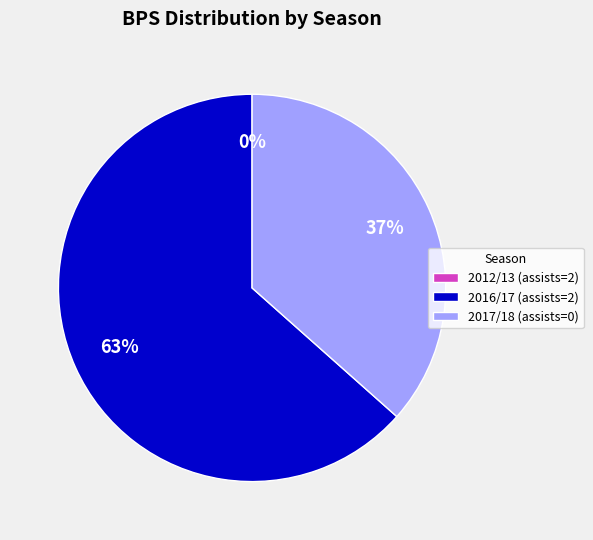

How many segments does this pie chart have?

3